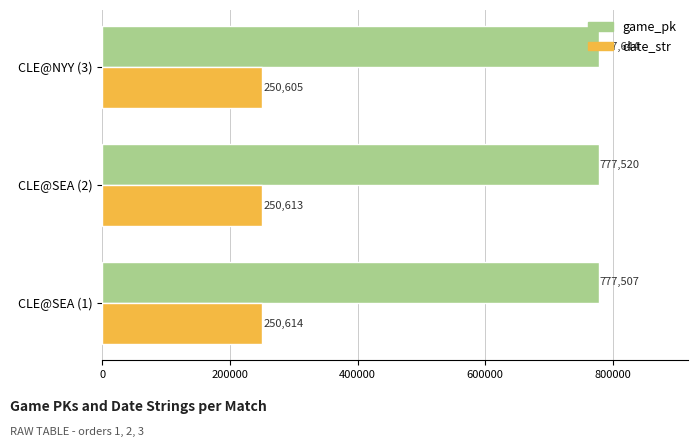

Rank the series by their maximum value, from highest to lowest.

game_pk, date_str